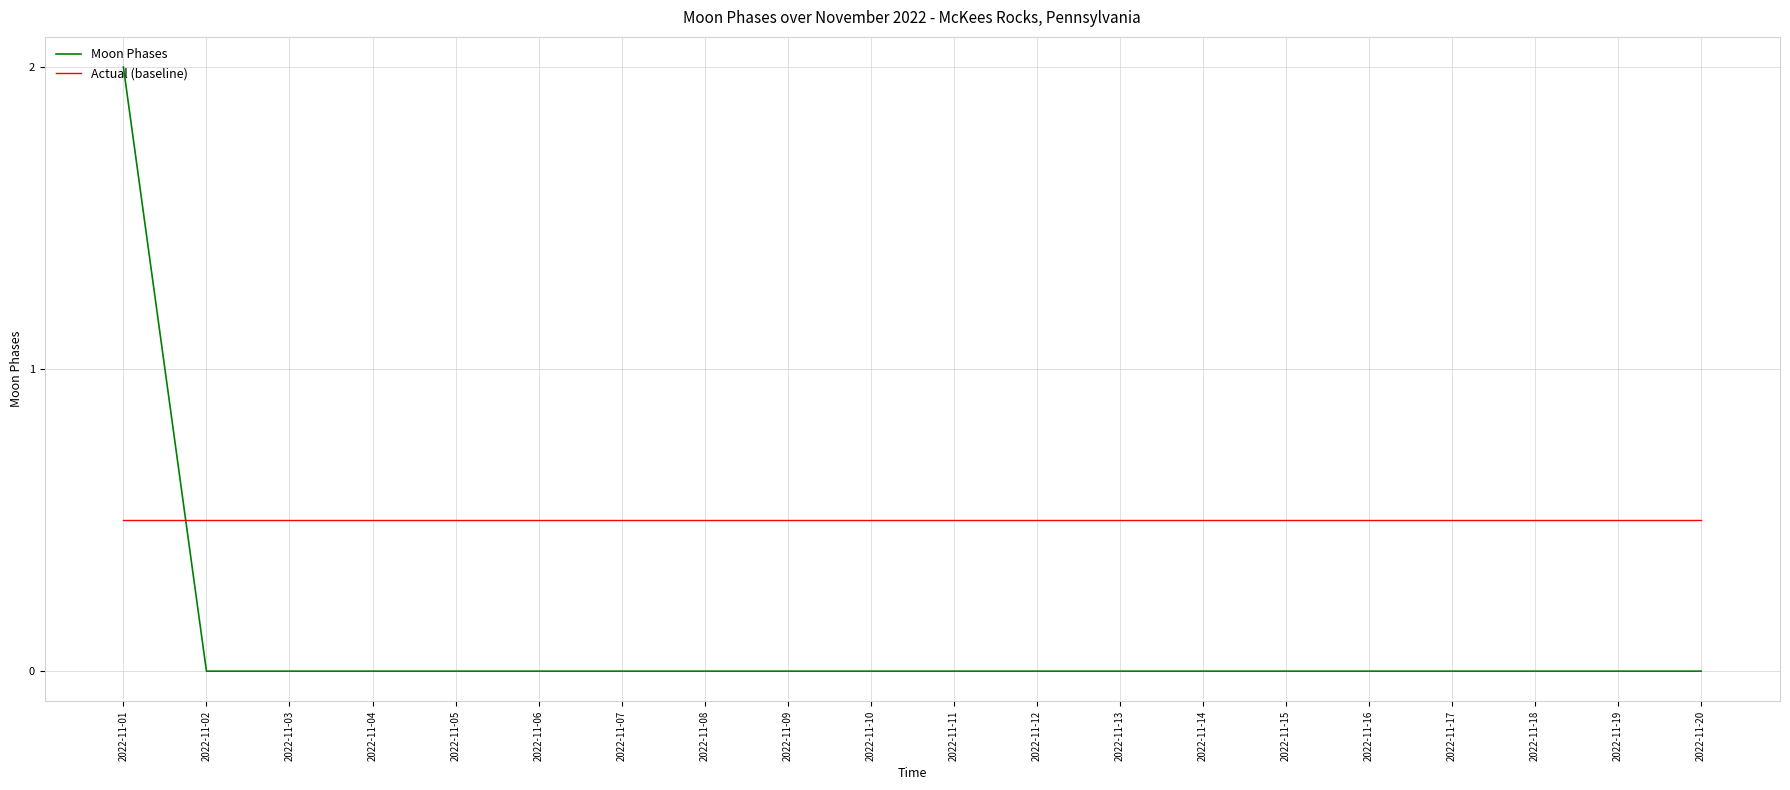

What are all the series names shown in the legend?

Moon Phases, Actual (baseline)